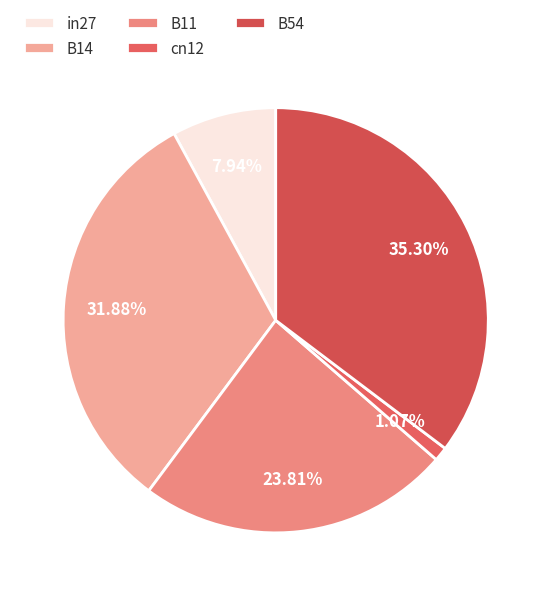

Is the sum of cn12 and B54 greater than half?

No